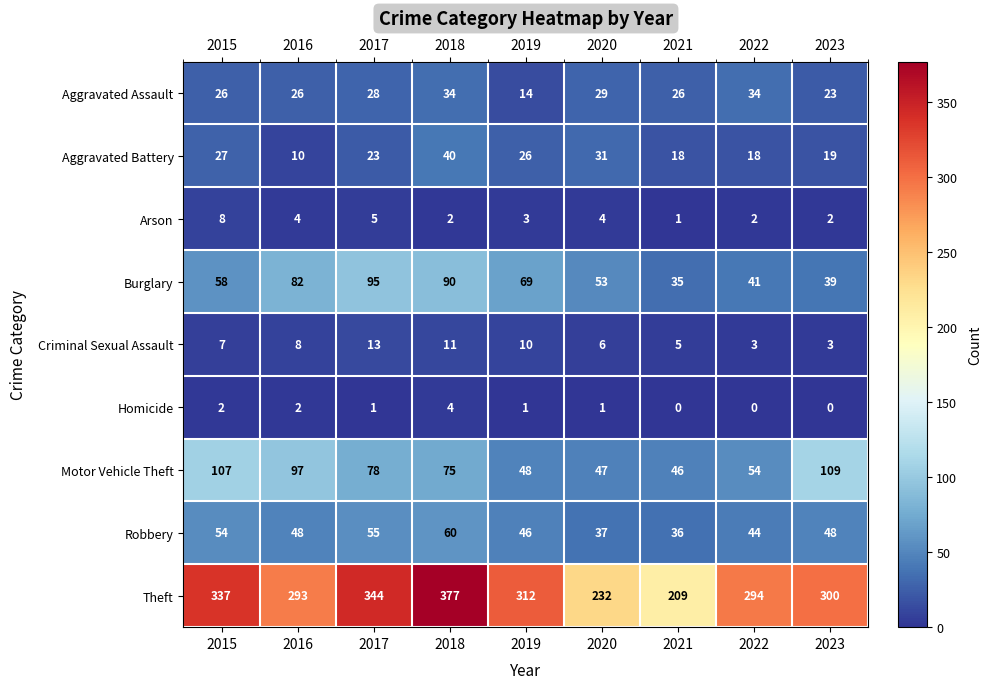

Rank the series at 2023 from highest to lowest value.

Theft, Motor Vehicle Theft, Robbery, Burglary, Aggravated Assault, Aggravated Battery, Criminal Sexual Assault, Arson, Homicide